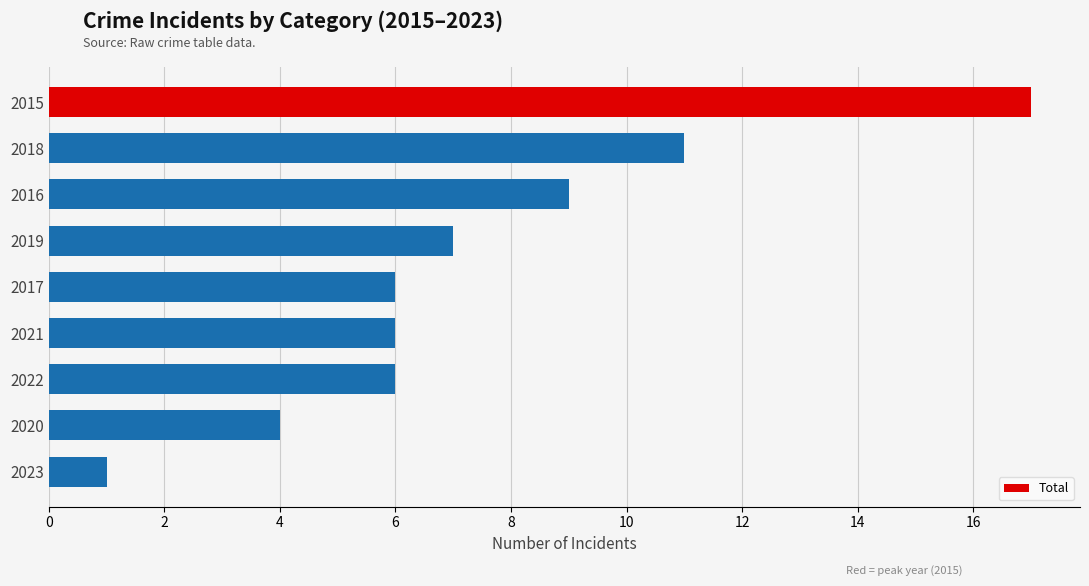

What is the difference between the maximum and minimum values?

16